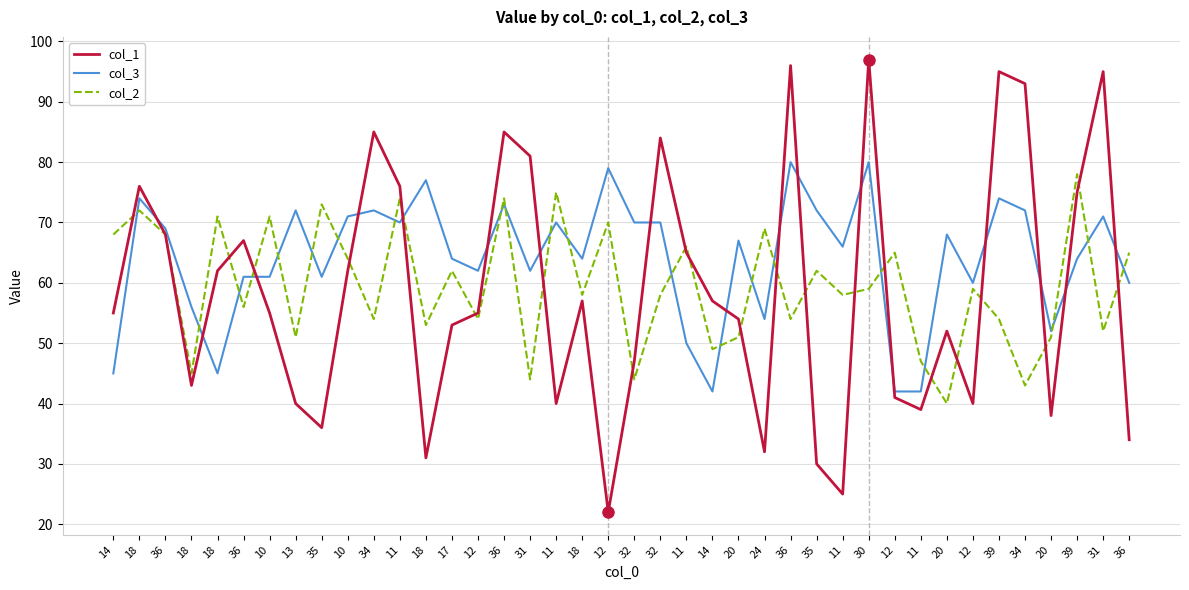

How many lines are shown in the chart?

3